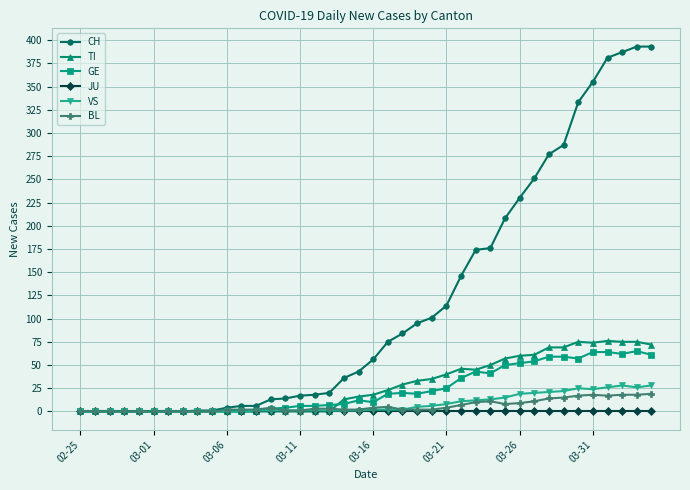

At how many categories does at least one series exceed 194?

11